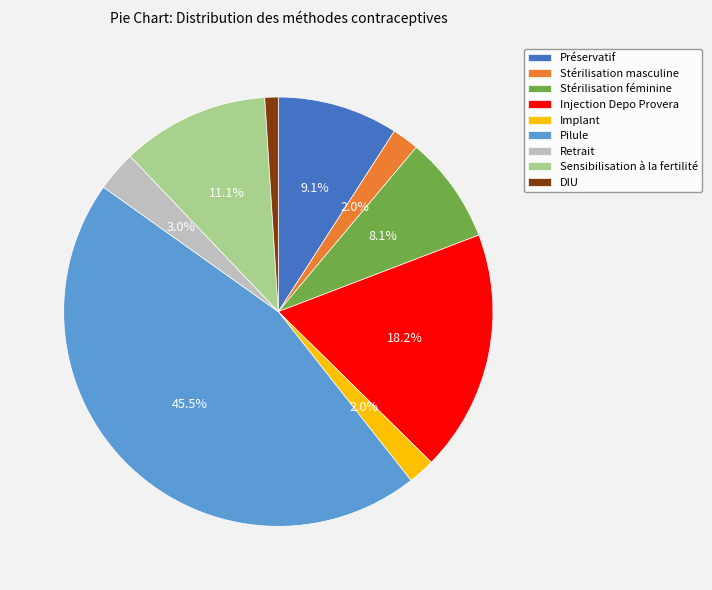

Count the number of slices in the pie.

9